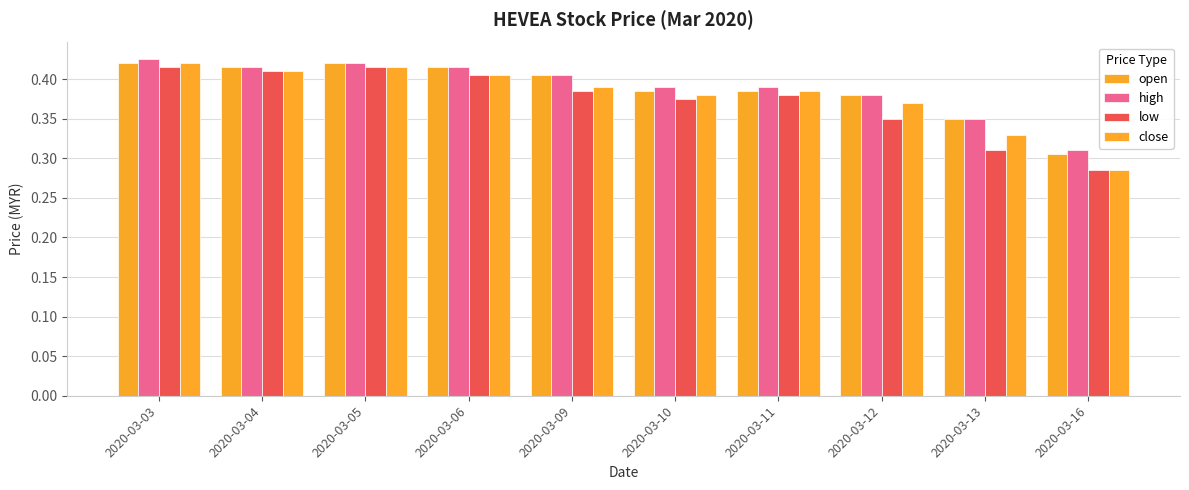

Is the value of high at 2020-03-10 greater than the value of low at 2020-03-05?

No